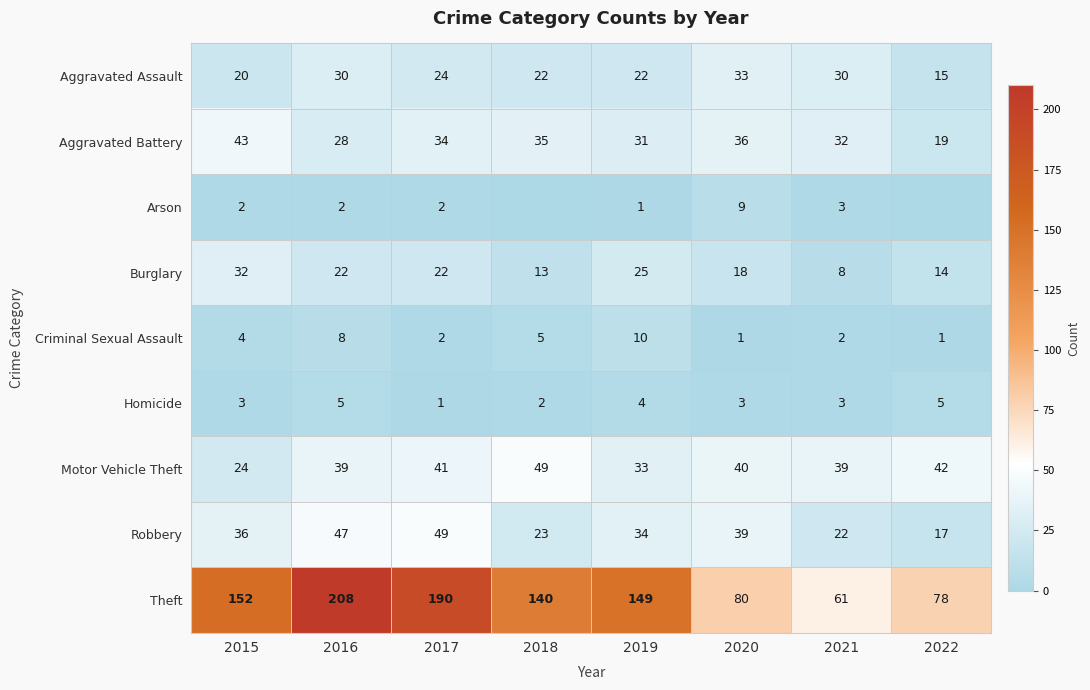

What is the difference between the maximum and minimum values in the Homicide series?

4